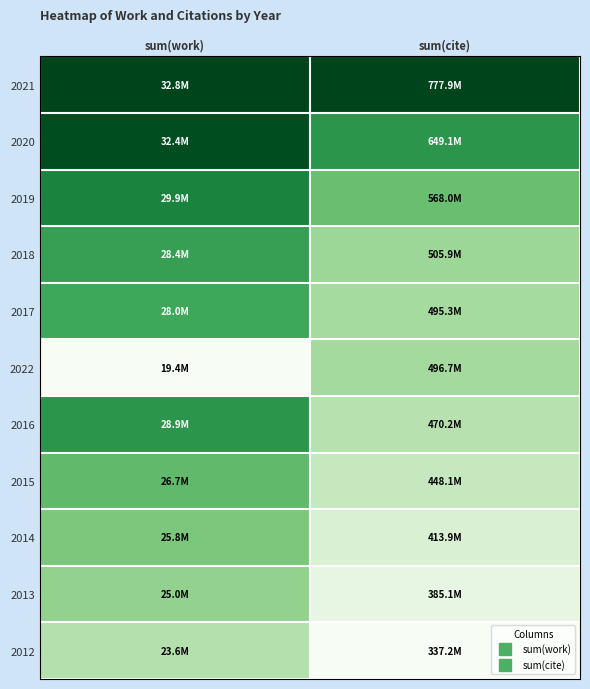

At which category does the chart reach its peak across all series?

sum(cite)